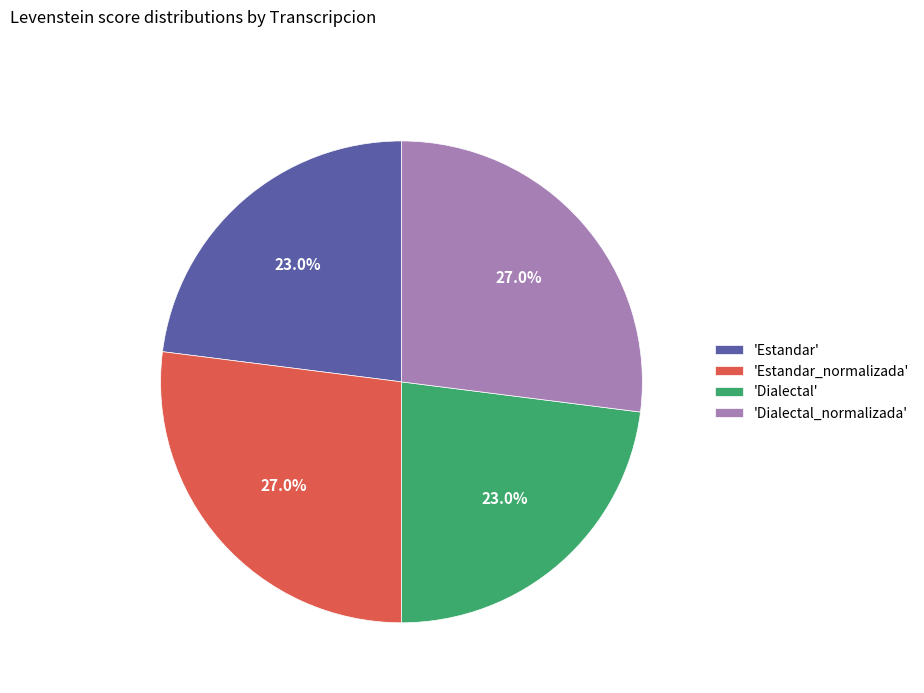

Combined, what portion of the pie is 'Dialectal_normalizada' and 'Dialectal'?

50.0%